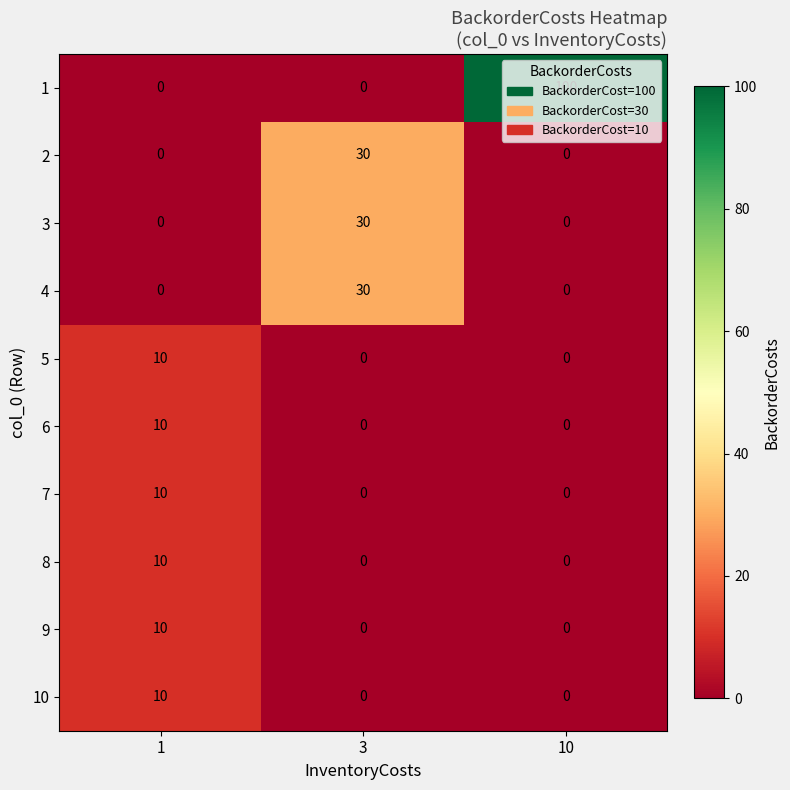

At which category is the sum across all series the highest?

10